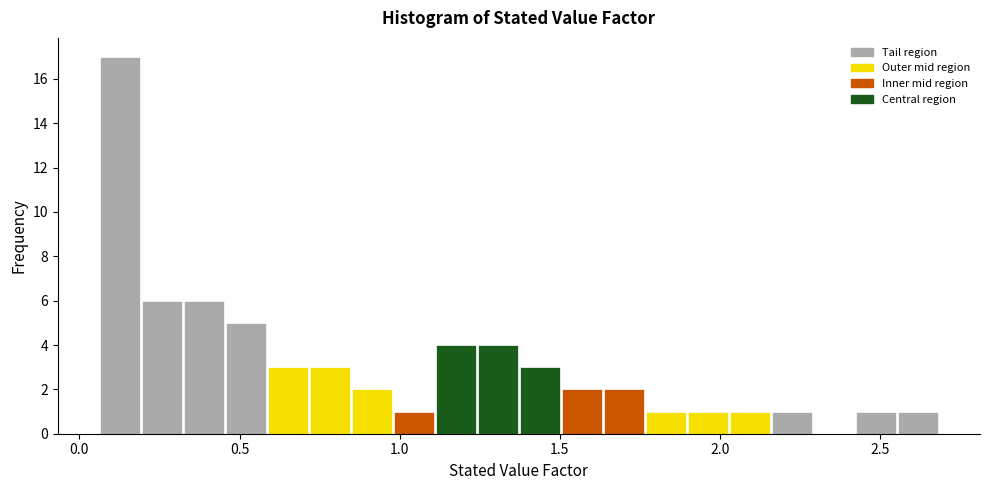

Read against the x-axis, roughly where is the centre of the tallest bar?

0.15